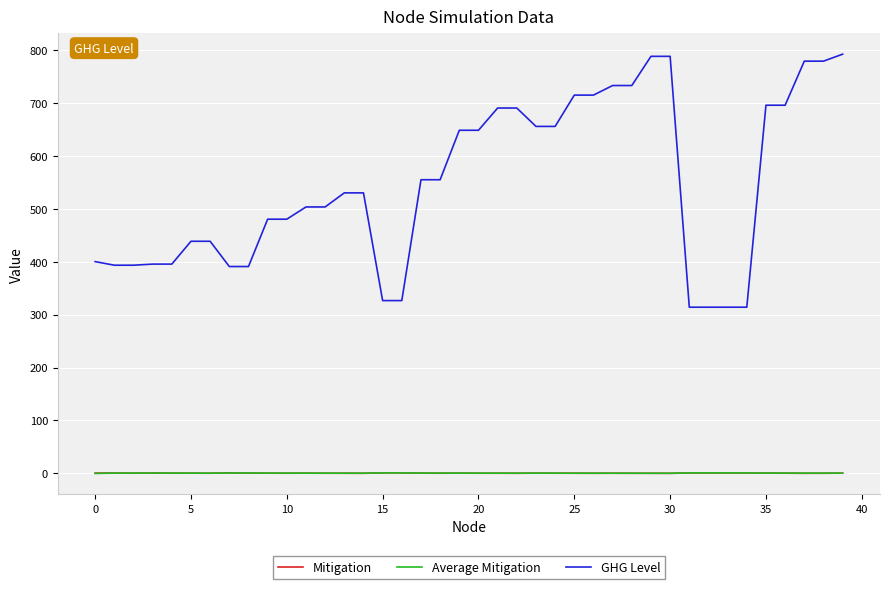

Which series has the largest total across all categories?

GHG Level